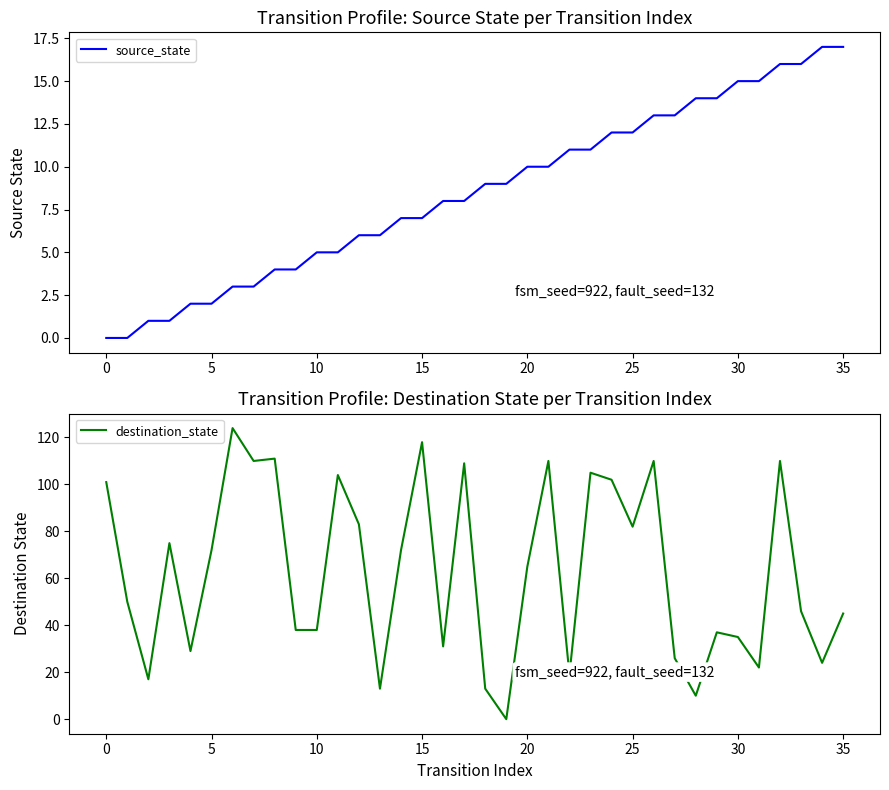

What is the maximum value for source_state?

17